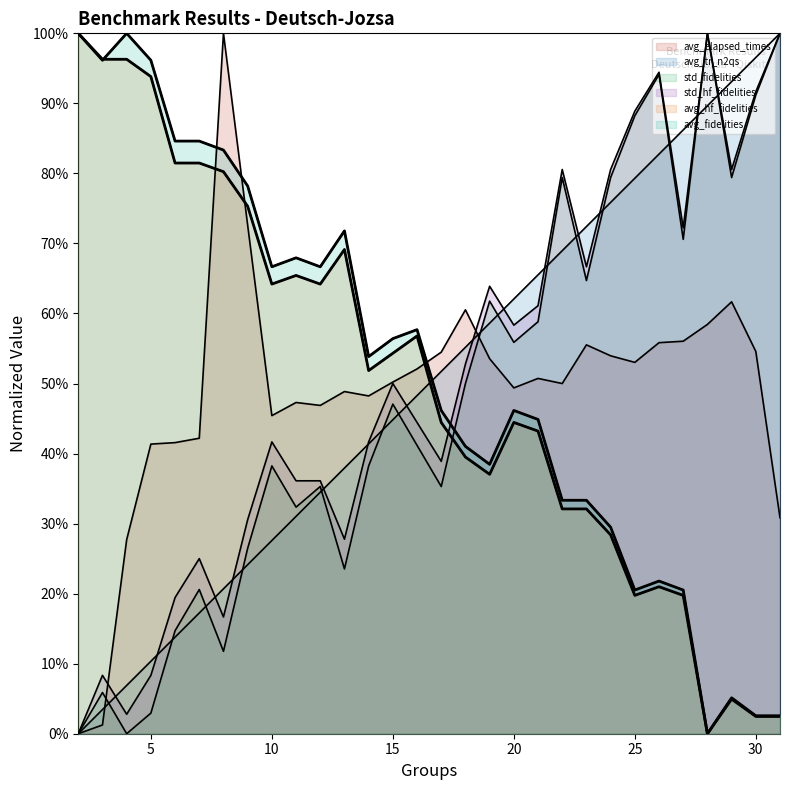

True or false: std_fidelities has a value of -0.4 at 4.

False